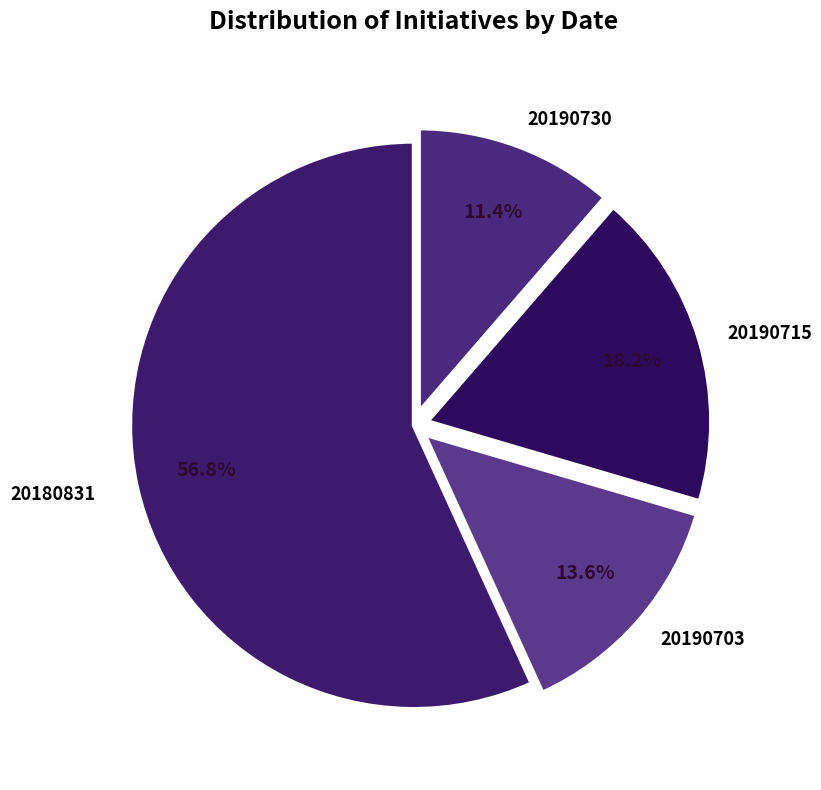

What is the ratio of the value at 20190715 to the value at 20190730?

1.6